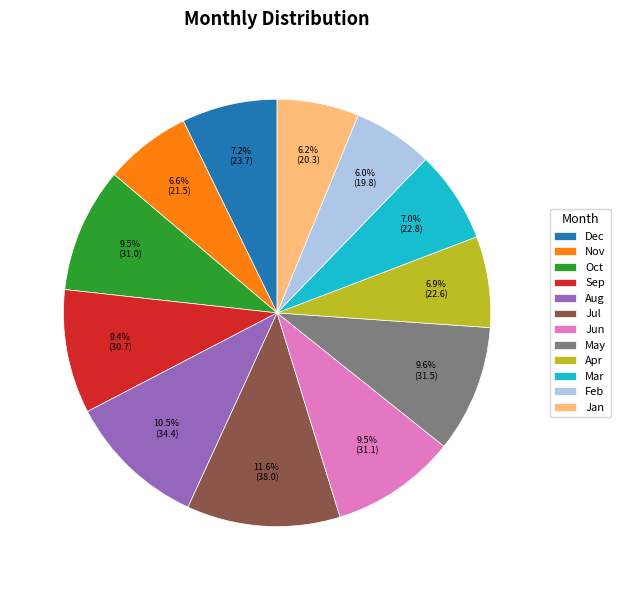

What percentage do Sep and Jan together represent?

15.6%